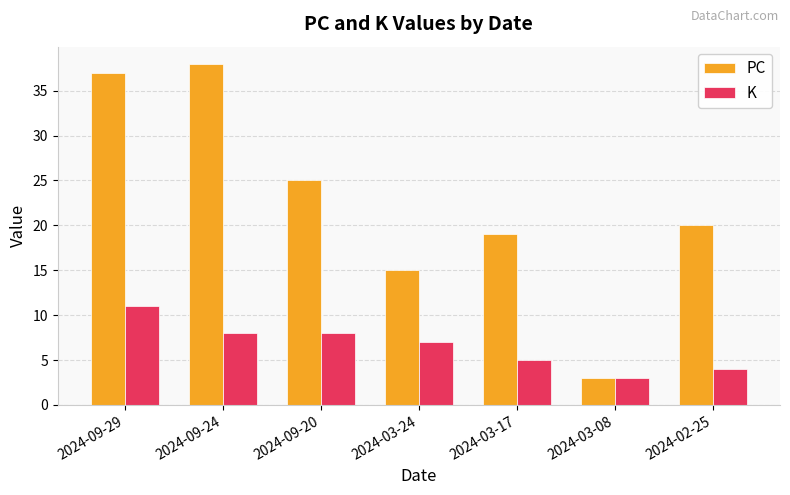

What is the sum of the PC values at 2024-03-08 and 2024-02-25?

23